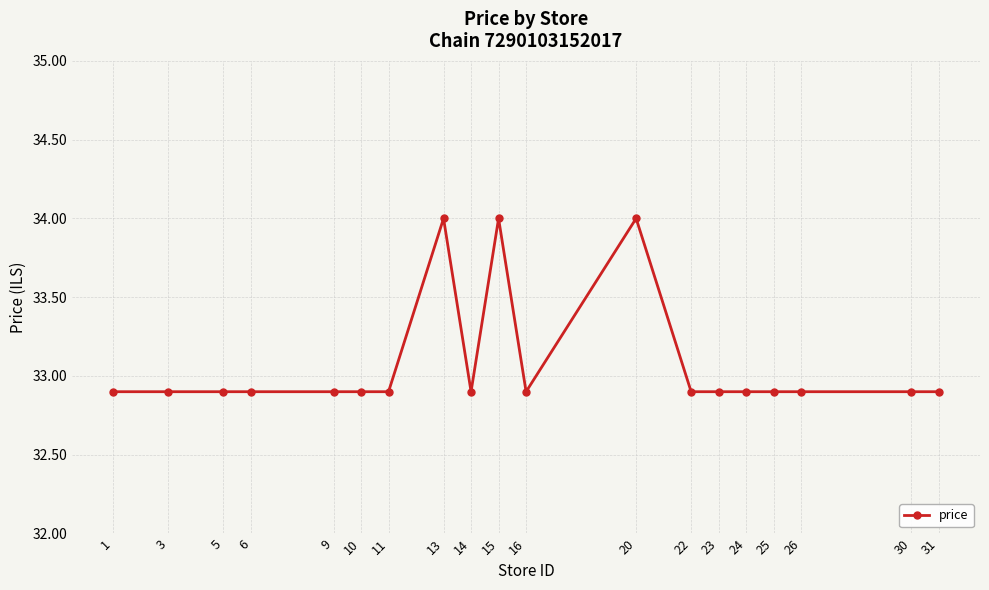

What is the ratio of the value at 3 to the value at 10?

1.0